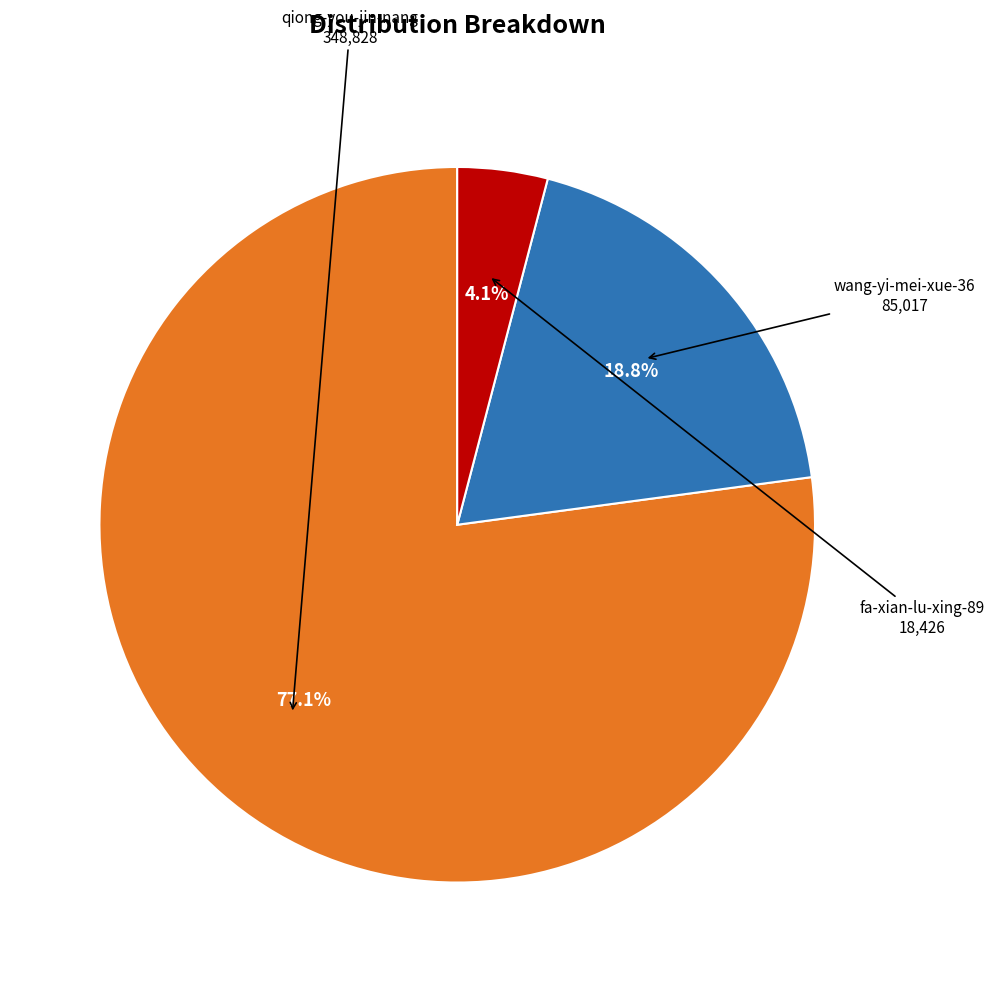

Count the number of slices in the pie.

3